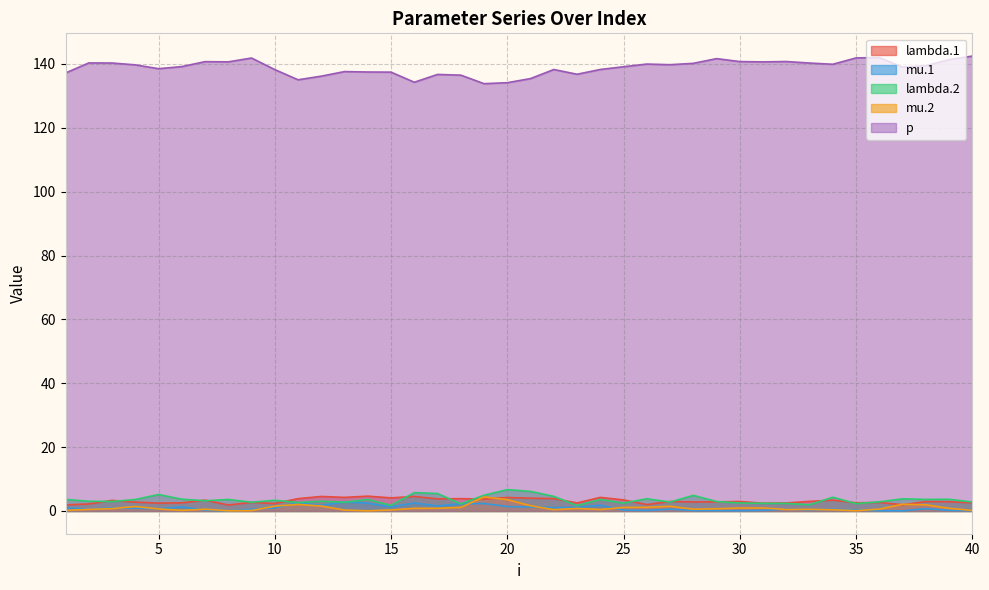

List the series in order of their peak value, lowest first.

mu.1, mu.2, lambda.1, lambda.2, p